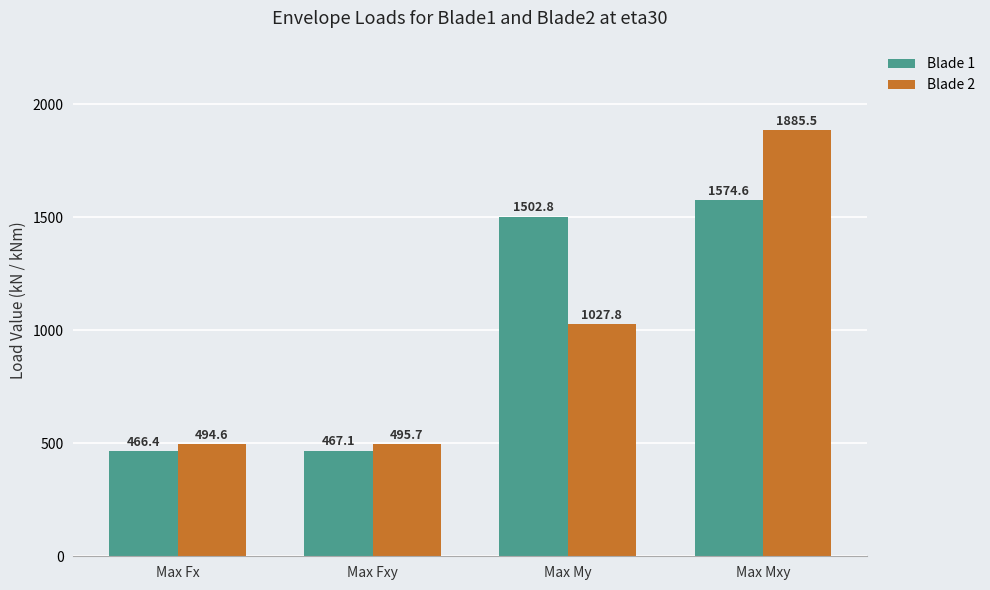

Reading left to right, list all the values displayed in this chart.

Blade 1: 466.4	467.1	1502.8	1574.6
Blade 2: 494.6	495.7	1027.8	1885.5